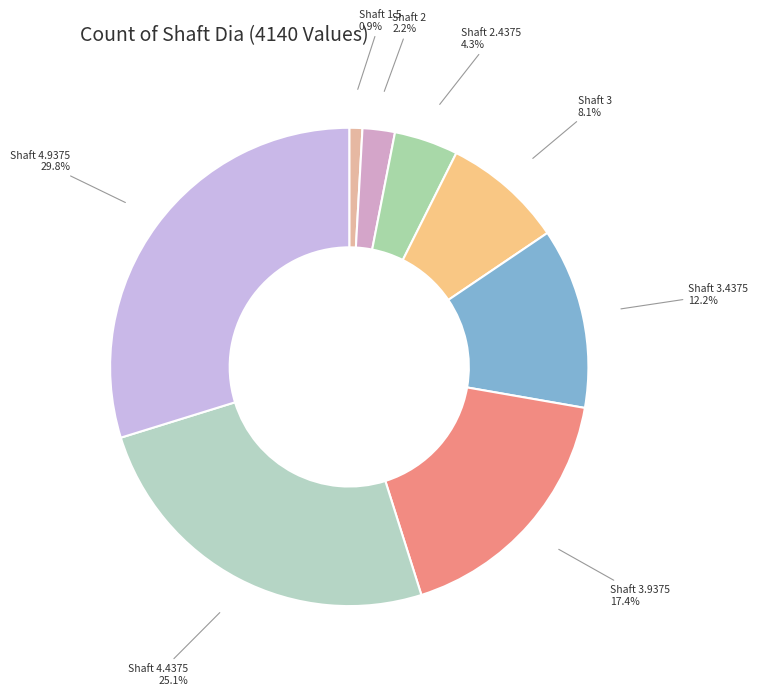

Does Shaft 3.4375 represent more than half of the total?

No